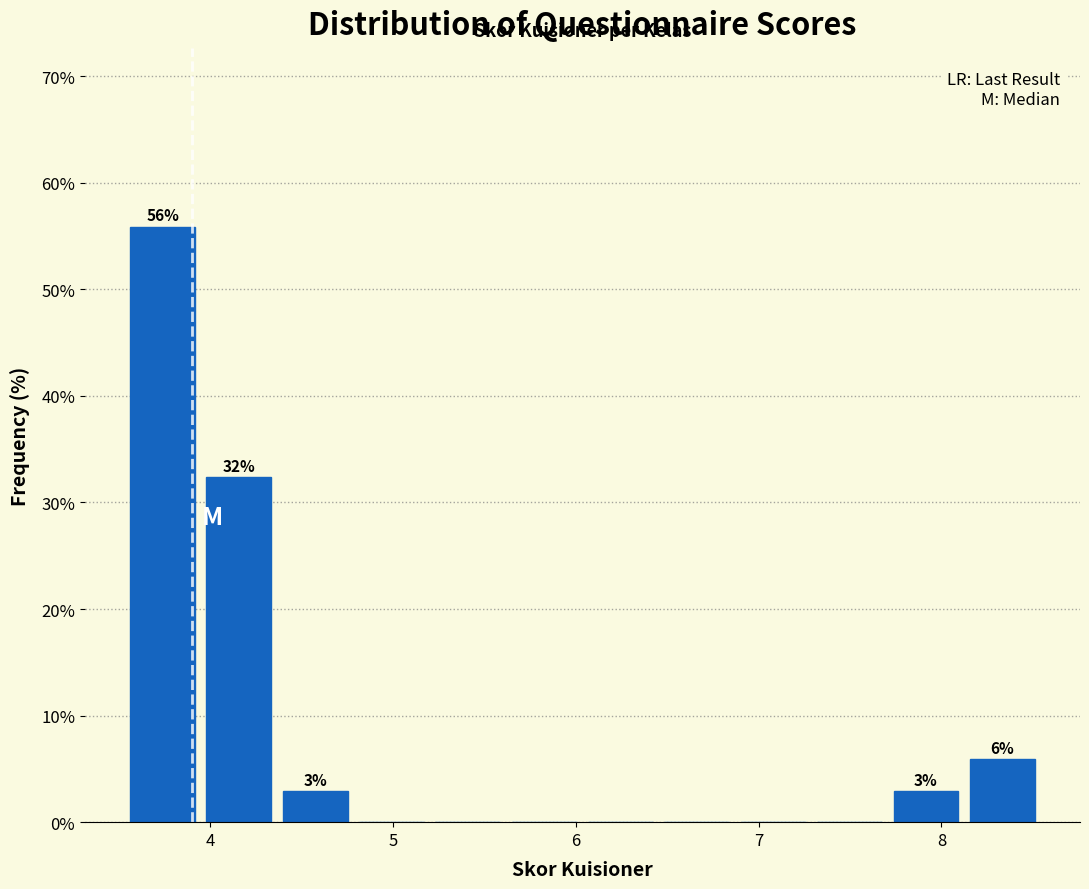

Over which range of the x-axis is the bar tallest?

3.5 to 3.9